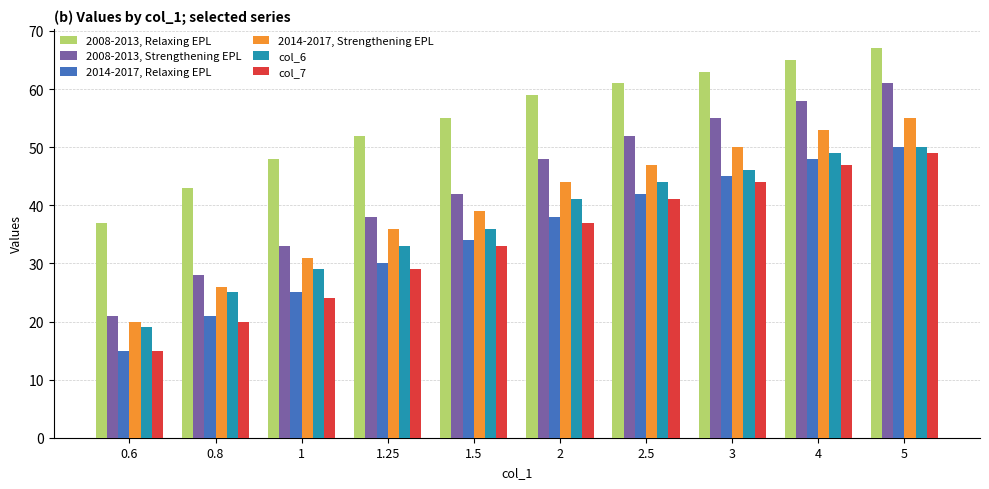

Which series changed the most between 0.6 and 1.25?

2008-2013, Strengthening EPL